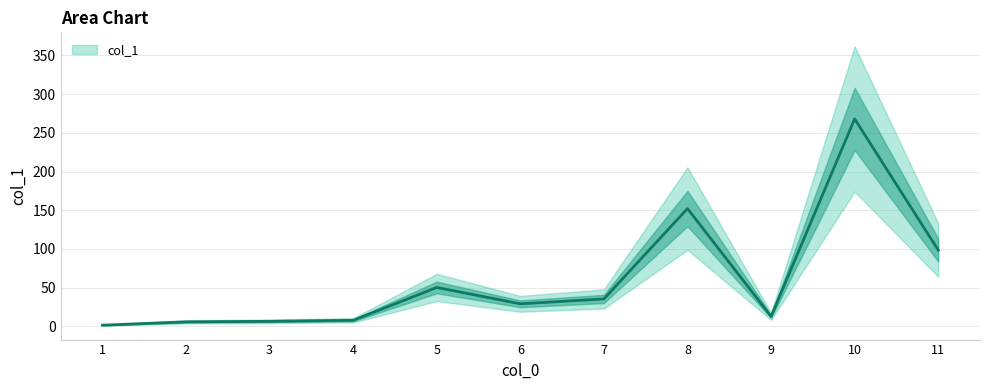

How many lines are shown in the chart?

1